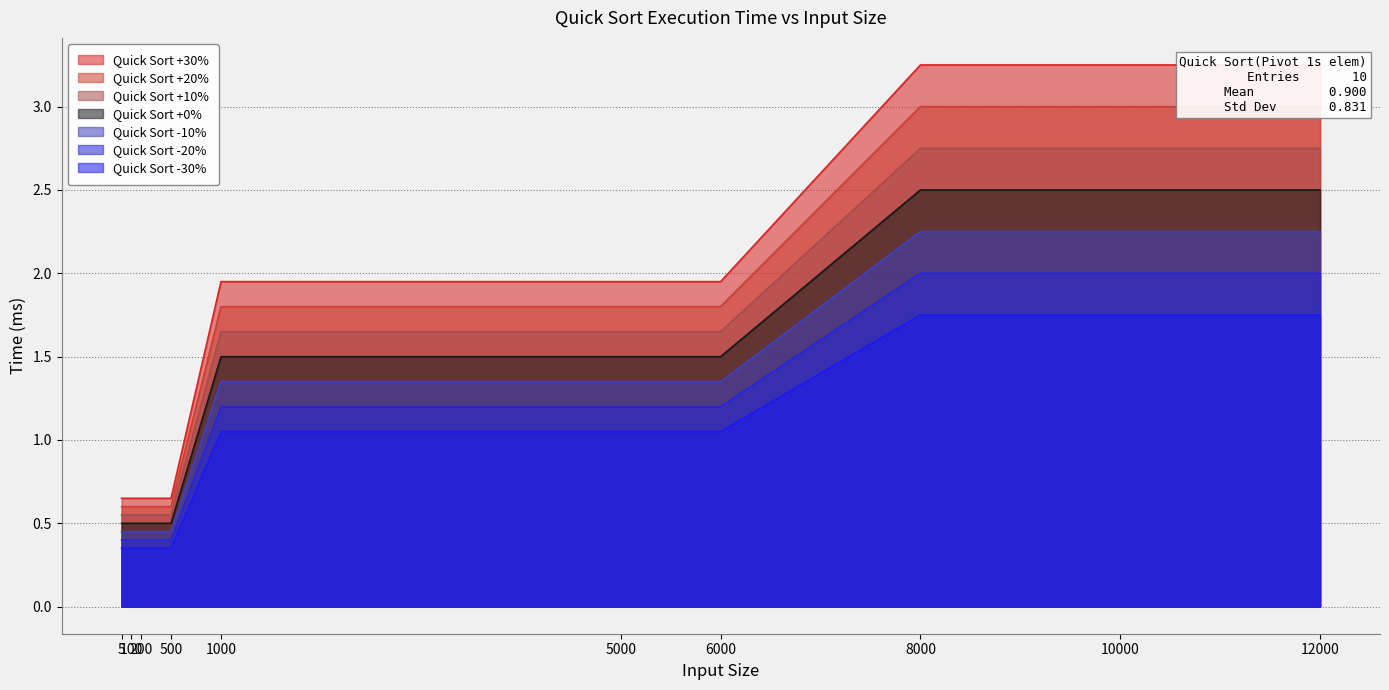

What is the change in value from 5 to 8000?

+2.6